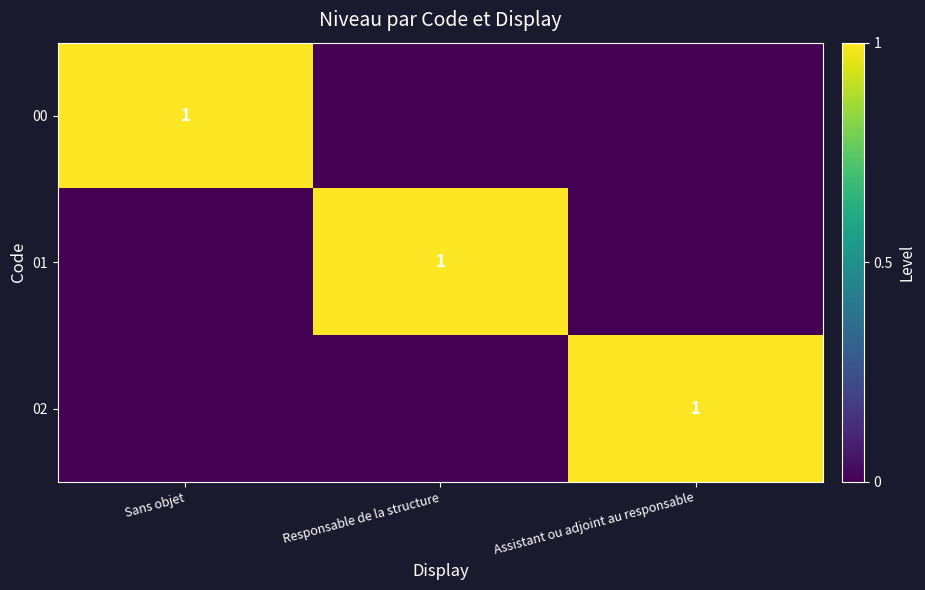

Which series has the widest spread of values?

00